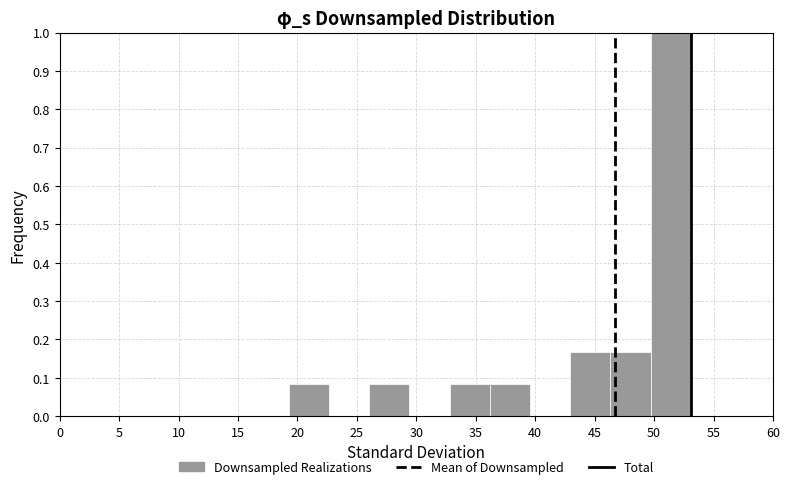

Reading left to right, transcribe this chart: for each bar, give the range it covers on the x-axis and its height. Neither the bar edges nor the heights are printed on the chart, so give them approximately, as read against the axes.

19.5 to 22.5: 0.08
22.5 to 26.0: 0
26.0 to 29.5: 0.08
29.5 to 33.0: 0
33.0 to 36.0: 0.08
36.0 to 39.5: 0.08
39.5 to 43.0: 0
43.0 to 46.5: 0.17
46.5 to 49.5: 0.17
49.5 to 53.0: 1.00